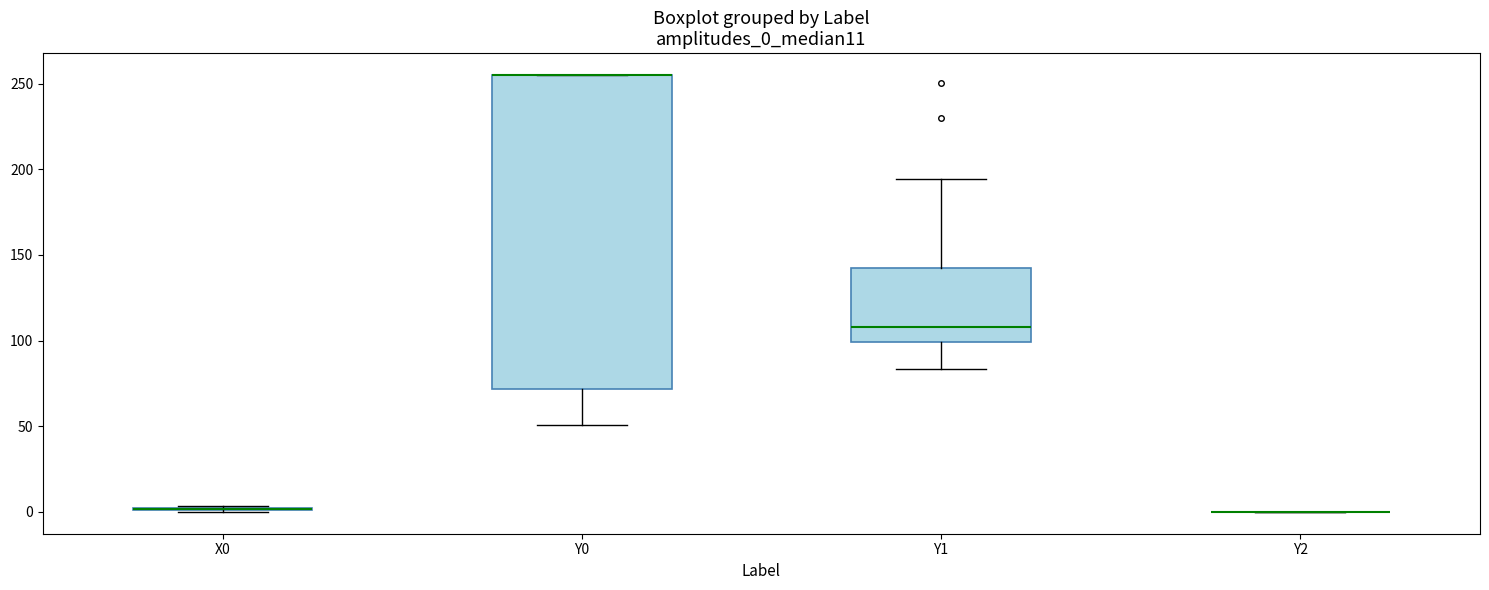

Reading left to right, read every box against the y-axis: the position of its median line, the range the box covers, and the ends of its whiskers. The values are not printed on the chart, so give them approximately, as read against the axis.

X0: box collapsed to a line at 0, whiskers 0 to 5
Y0: median 255 (drawn on the box's upper edge), box 70 to 255, whiskers 50 to 255
Y1: median 110, box 100 to 140, whiskers 85 to 195
Y2: box collapsed to a line at 0, whiskers 0 to 0